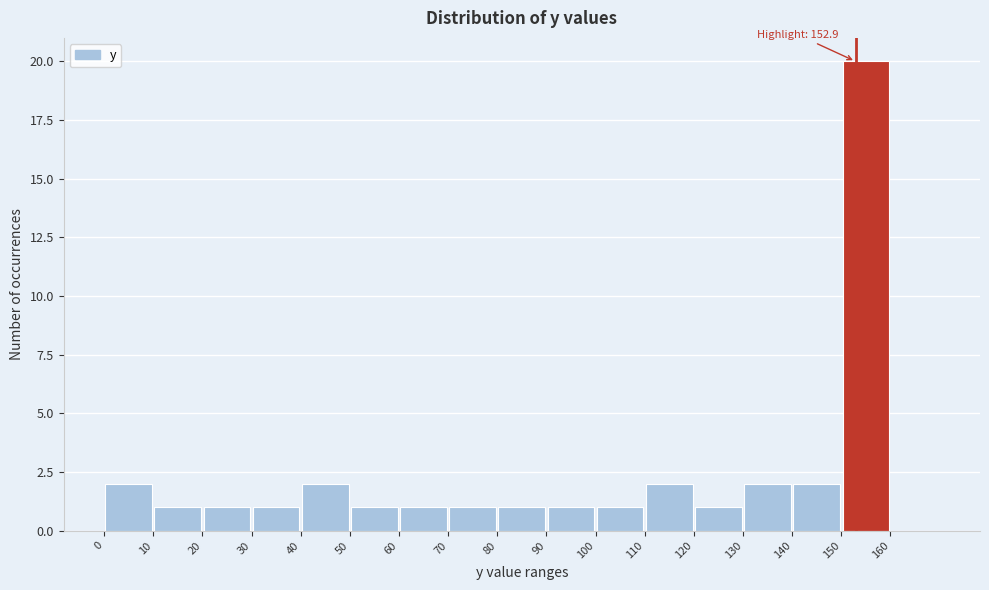

Over which range of the x-axis is the bar tallest?

150 to 160